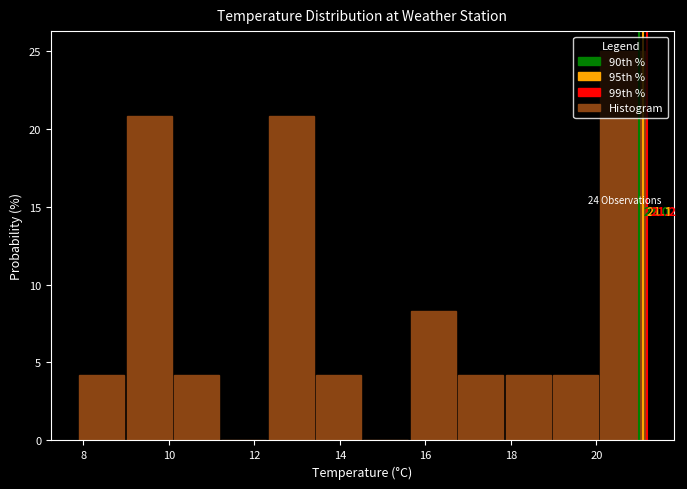

Over which range of the x-axis is the bar tallest?

20.0 to 21.2